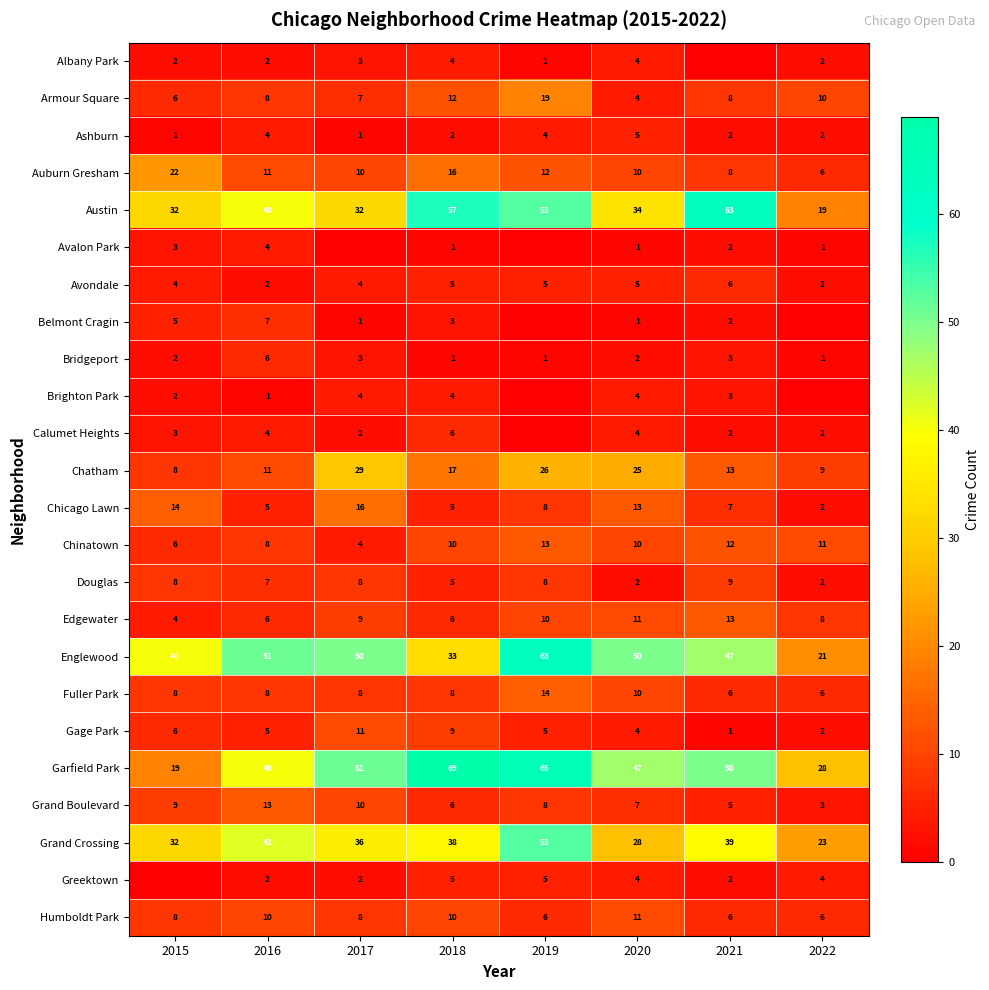

What value does the Edgewater series have at 2020?

11